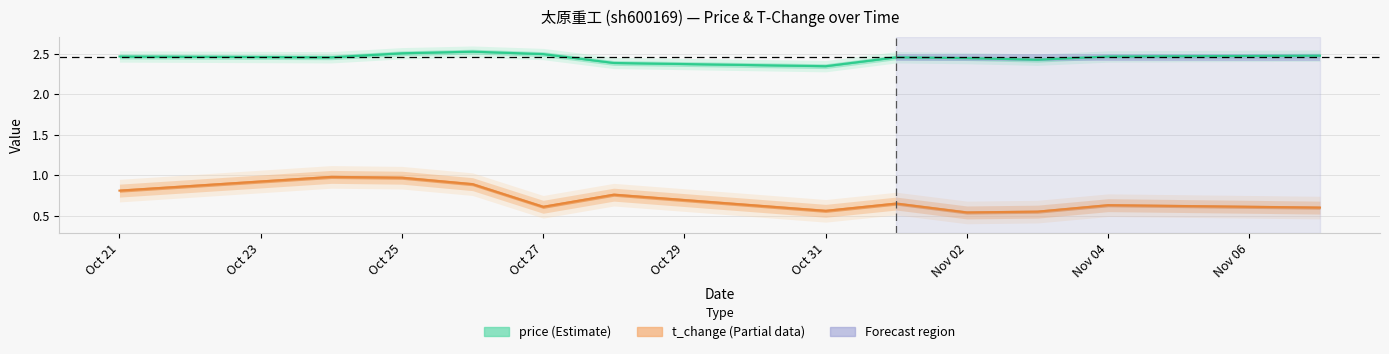

What are all the series names shown in the legend?

price, t_change